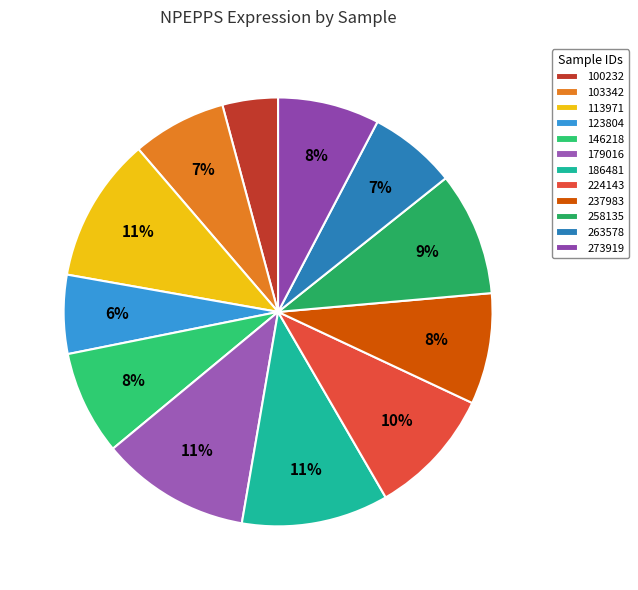

Count the number of slices in the pie.

12